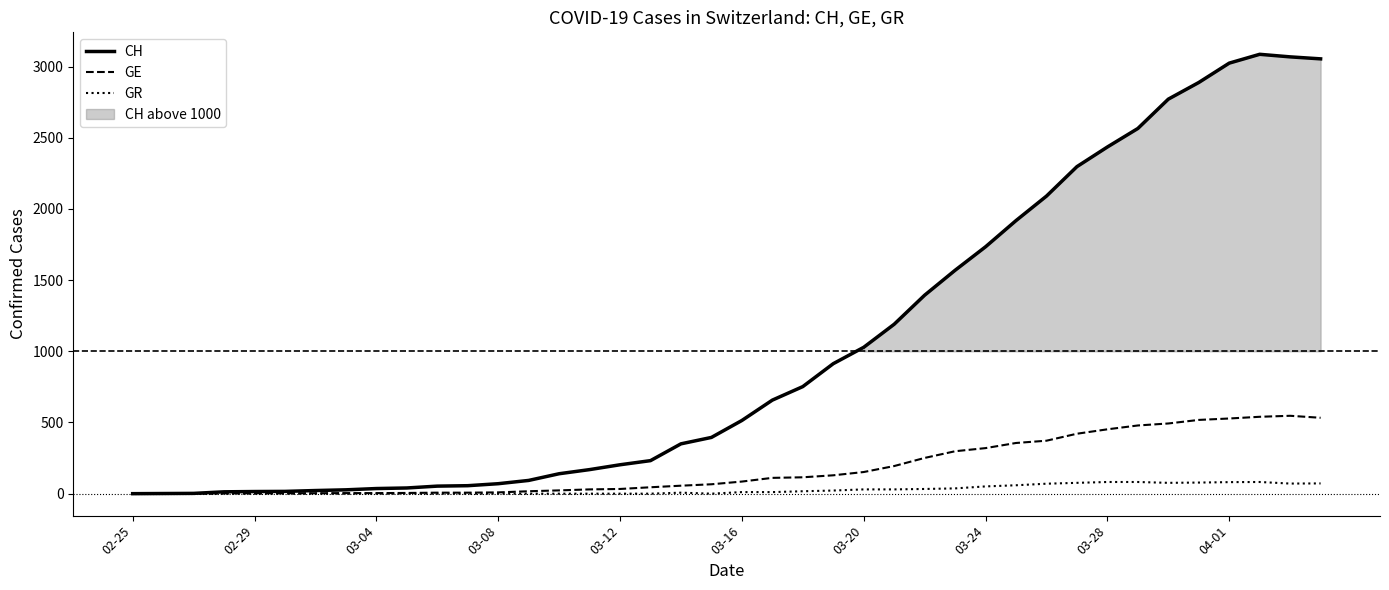

What is the highest value of the GR series?

82